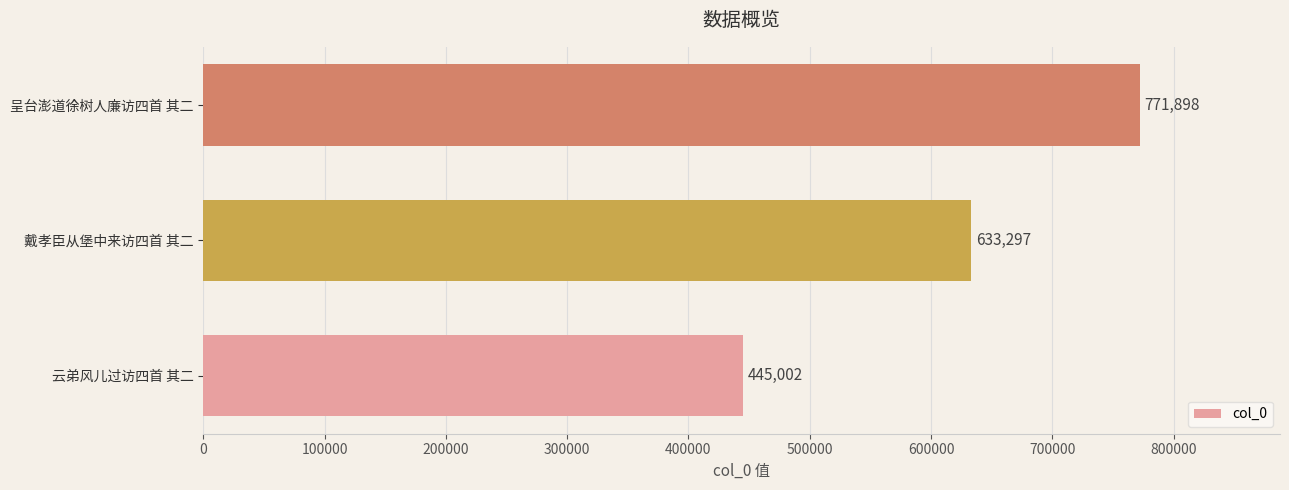

Which label corresponds to the largest value in the chart?

呈台澎道徐树人廉访四首 其二